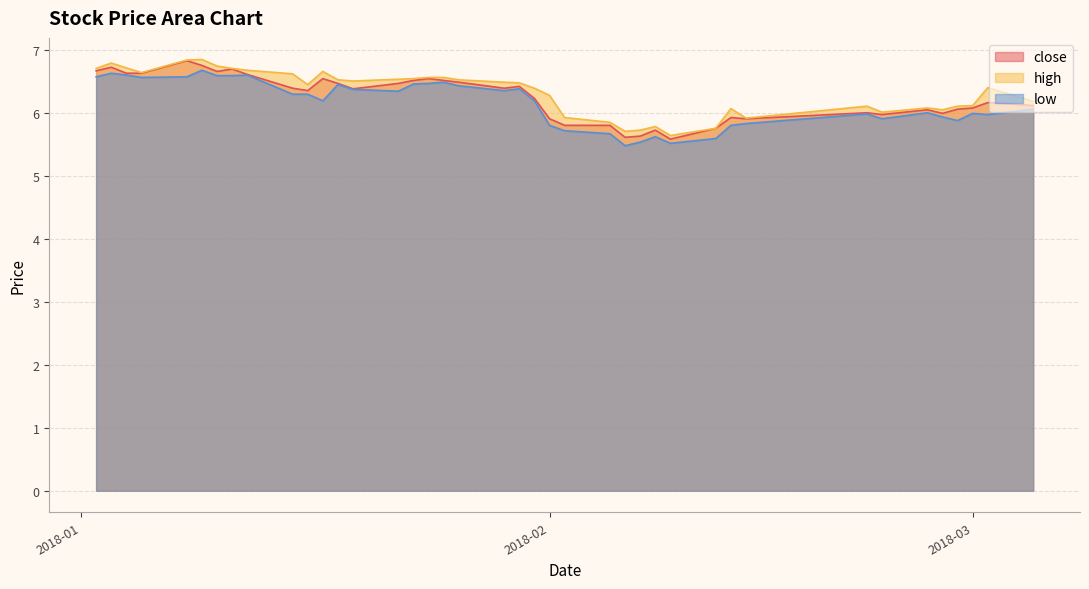

How many series are shown in this chart?

3